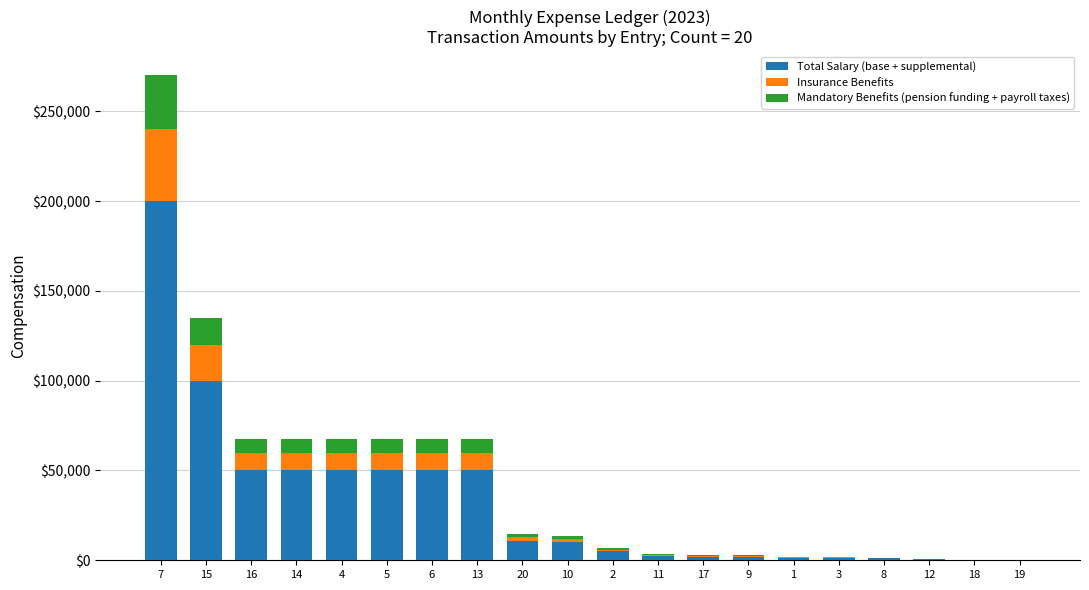

At which category is the sum across all series the highest?

7